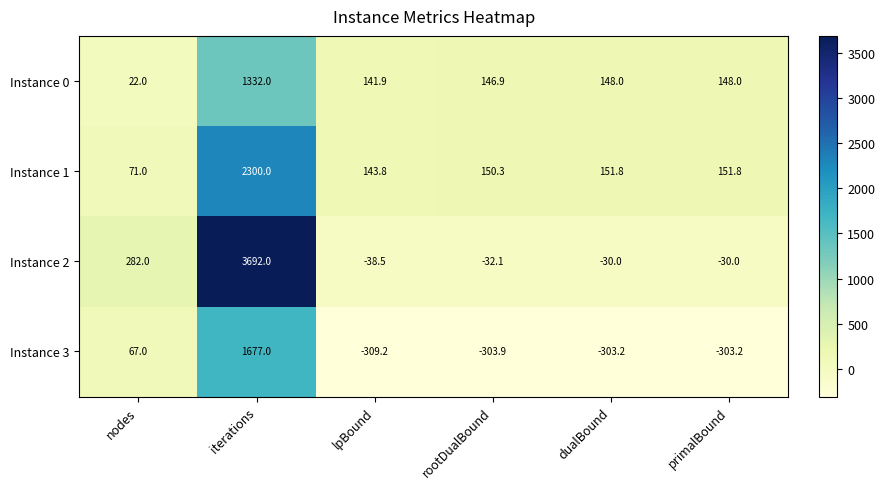

The Instance 2 series shows -61.7 at lpBound. True or false?

False